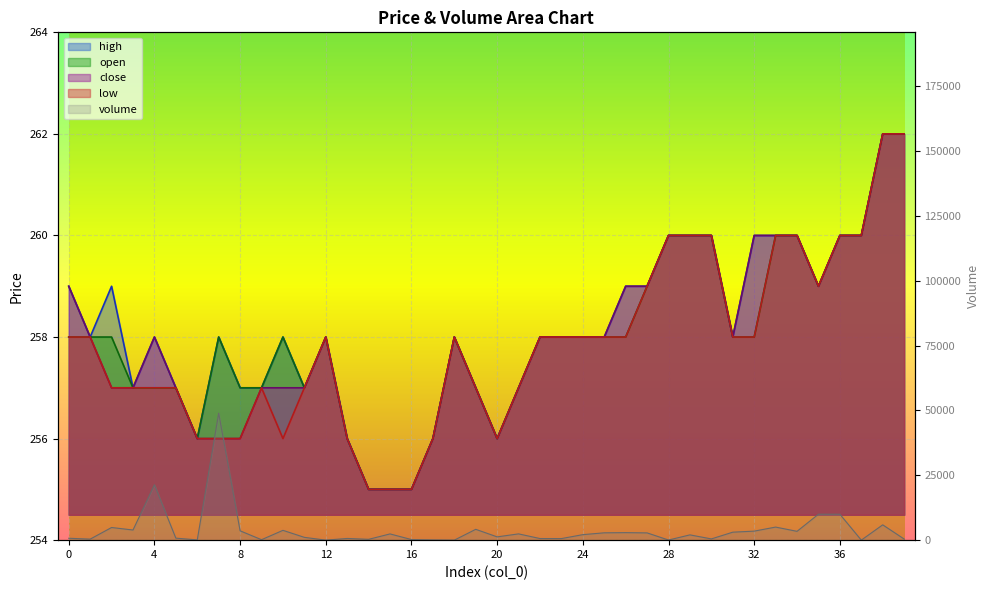

The open series shows 257 at 19. True or false?

True